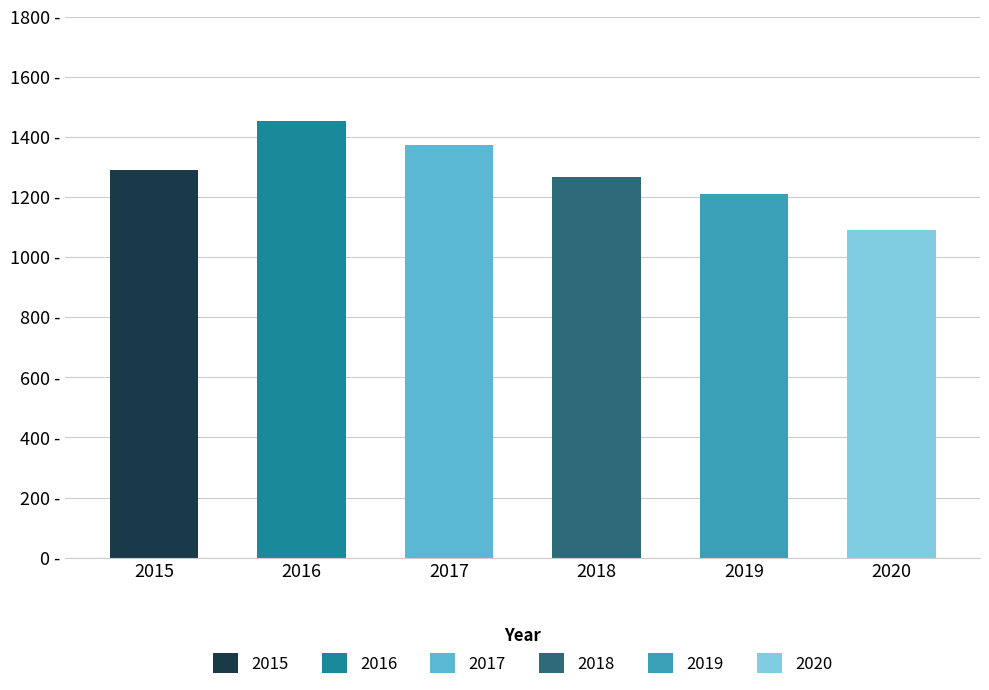

Which series has the widest spread of values?

2016